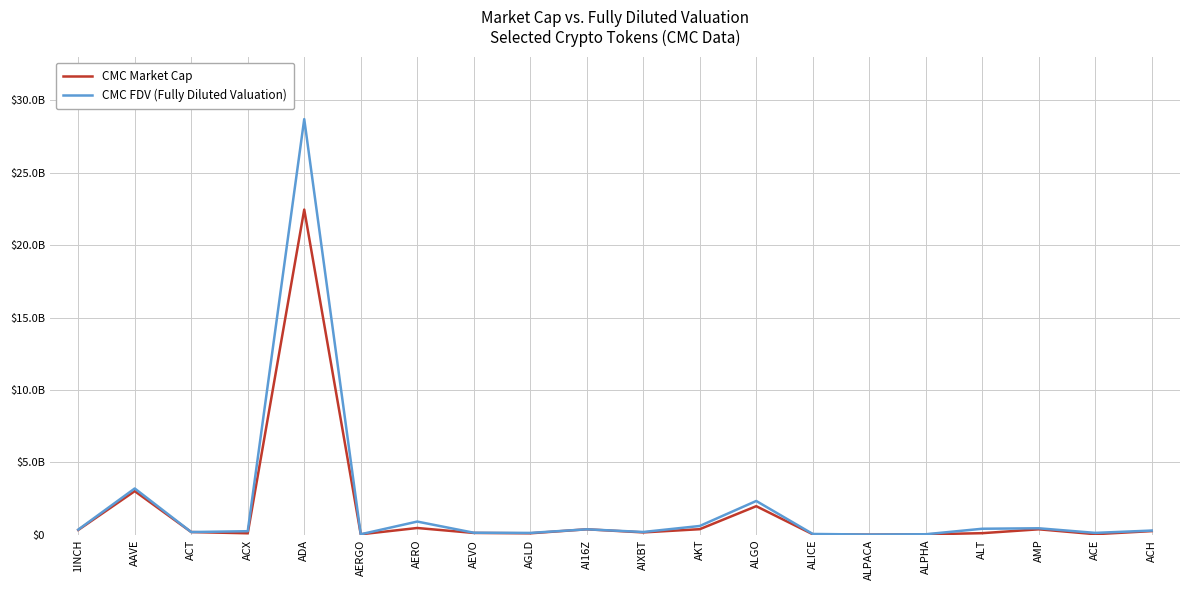

What position from the left is ADA?

5